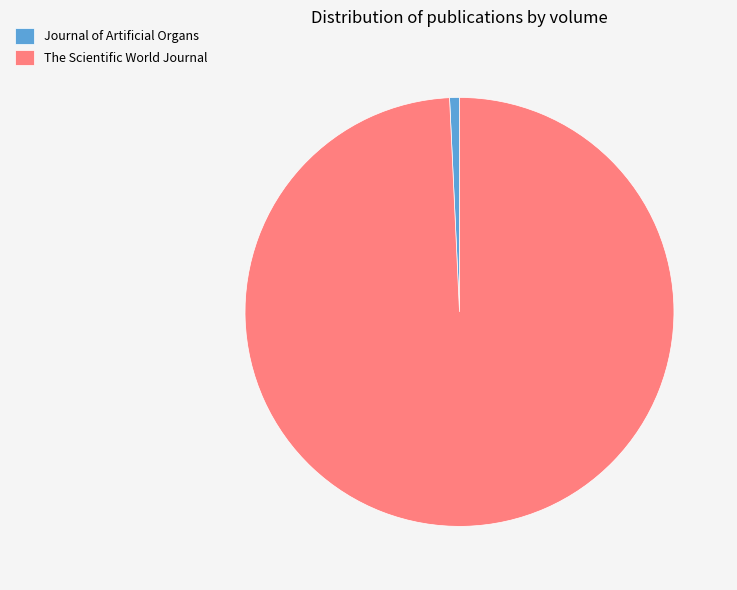

What is the majority slice?

The Scientific World Journal